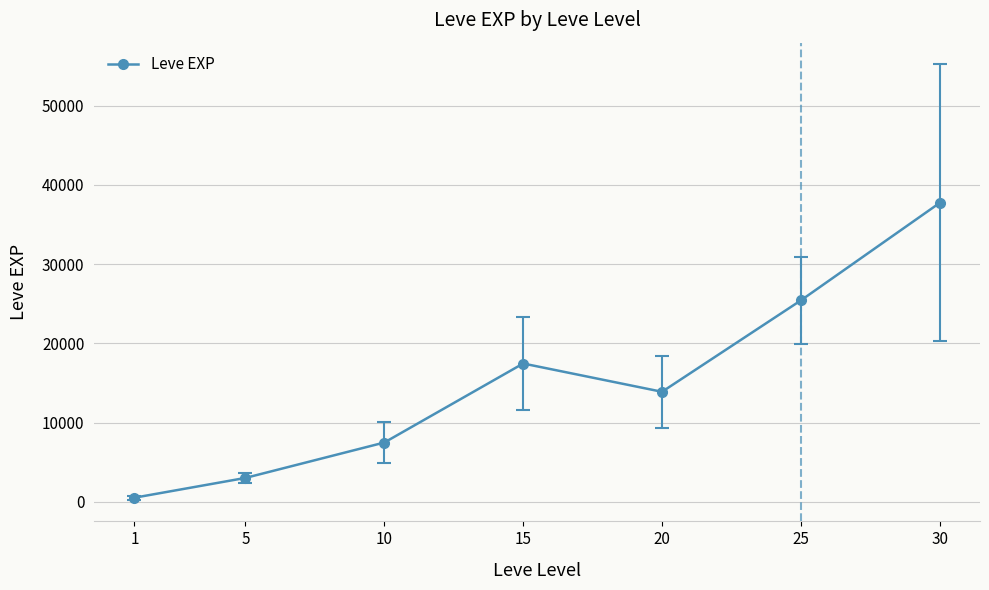

List the labels in order of value, largest first.

30, 25, 15, 20, 10, 5, 1